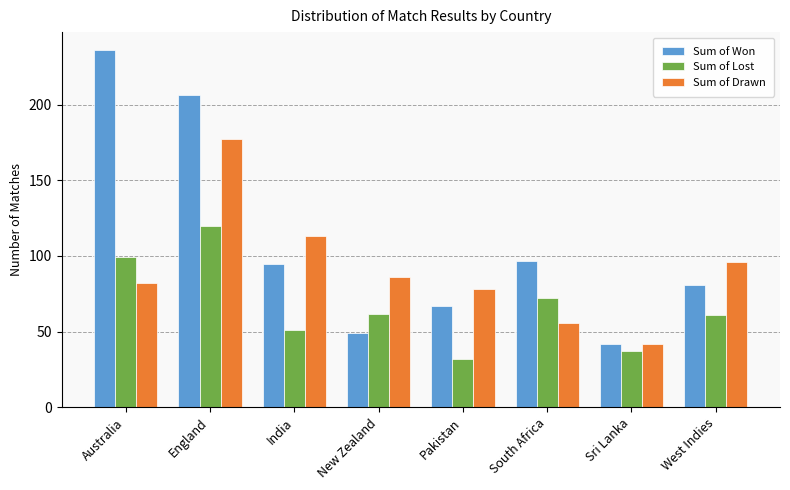

Rank the series by their maximum value, from lowest to highest.

Sum of Lost, Sum of Drawn, Sum of Won